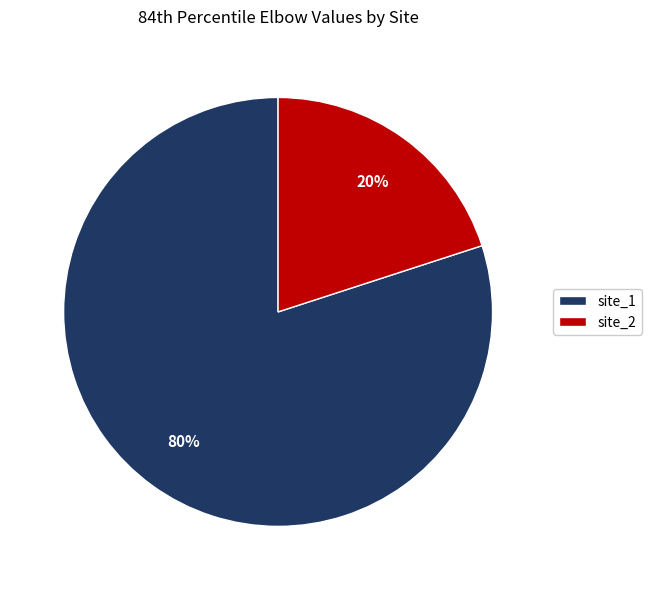

The site_2 slice represents 28% of the pie. True or false?

False